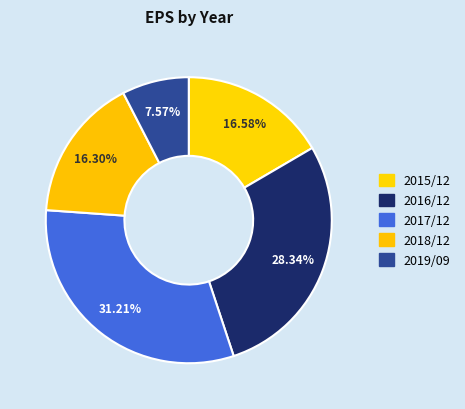

Rank the categories by value from lowest to highest.

2019/09, 2018/12, 2015/12, 2016/12, 2017/12